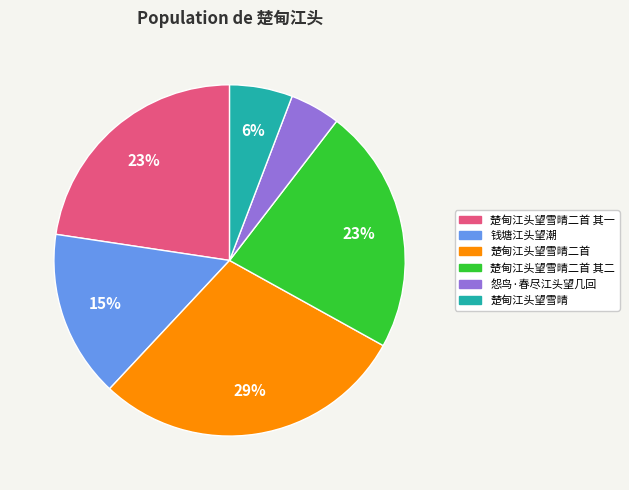

To the nearest percent, what is the average slice percentage?

17%